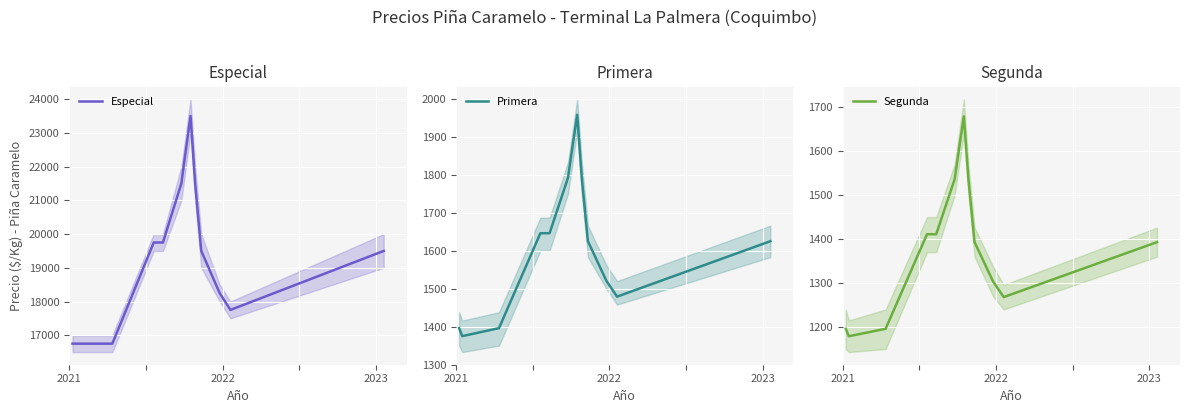

True or false: Primera and Segunda intersect in this chart.

False